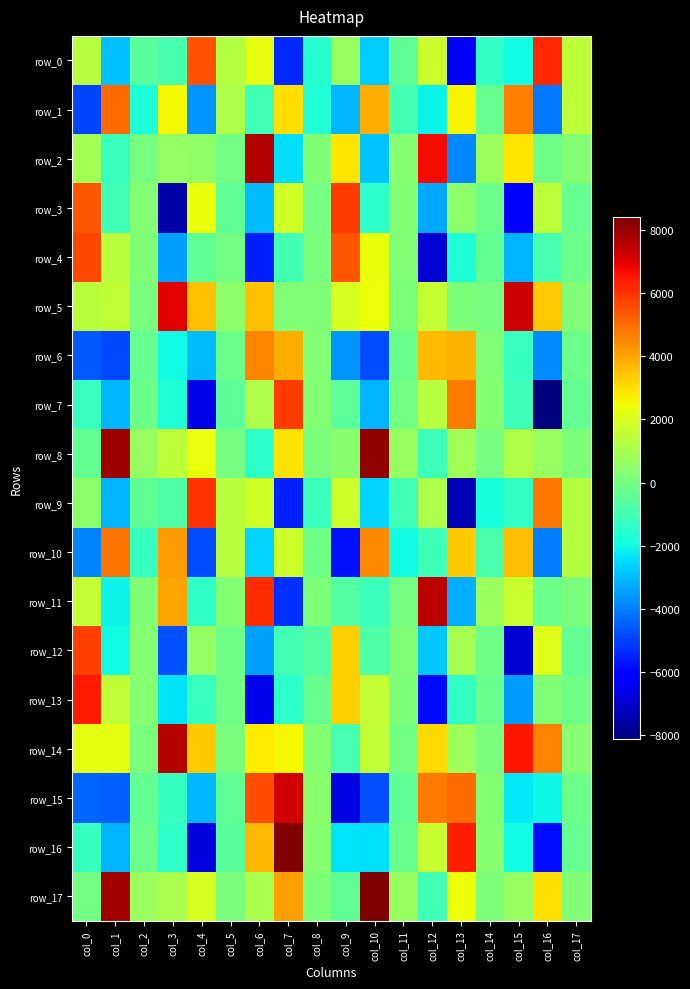

What is the sum of the row_13 values at col_12 and col_10?

-4276.0